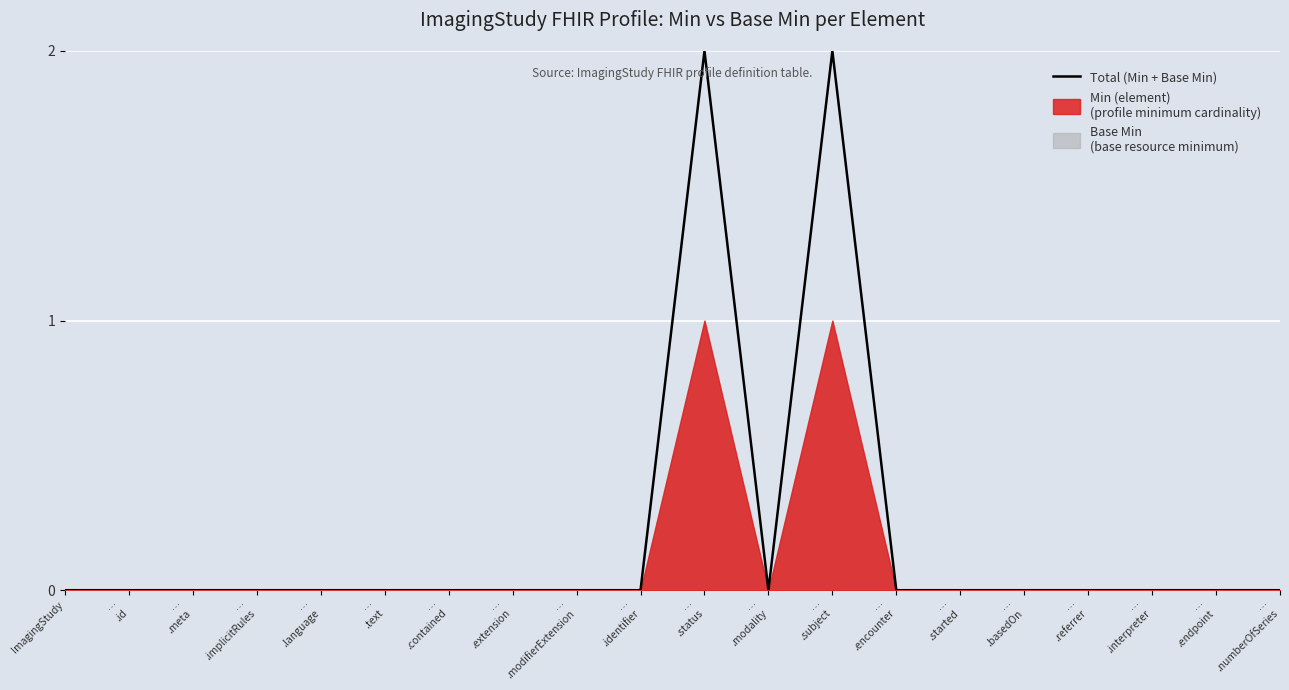

Where is the first local minimum?

…
.modality